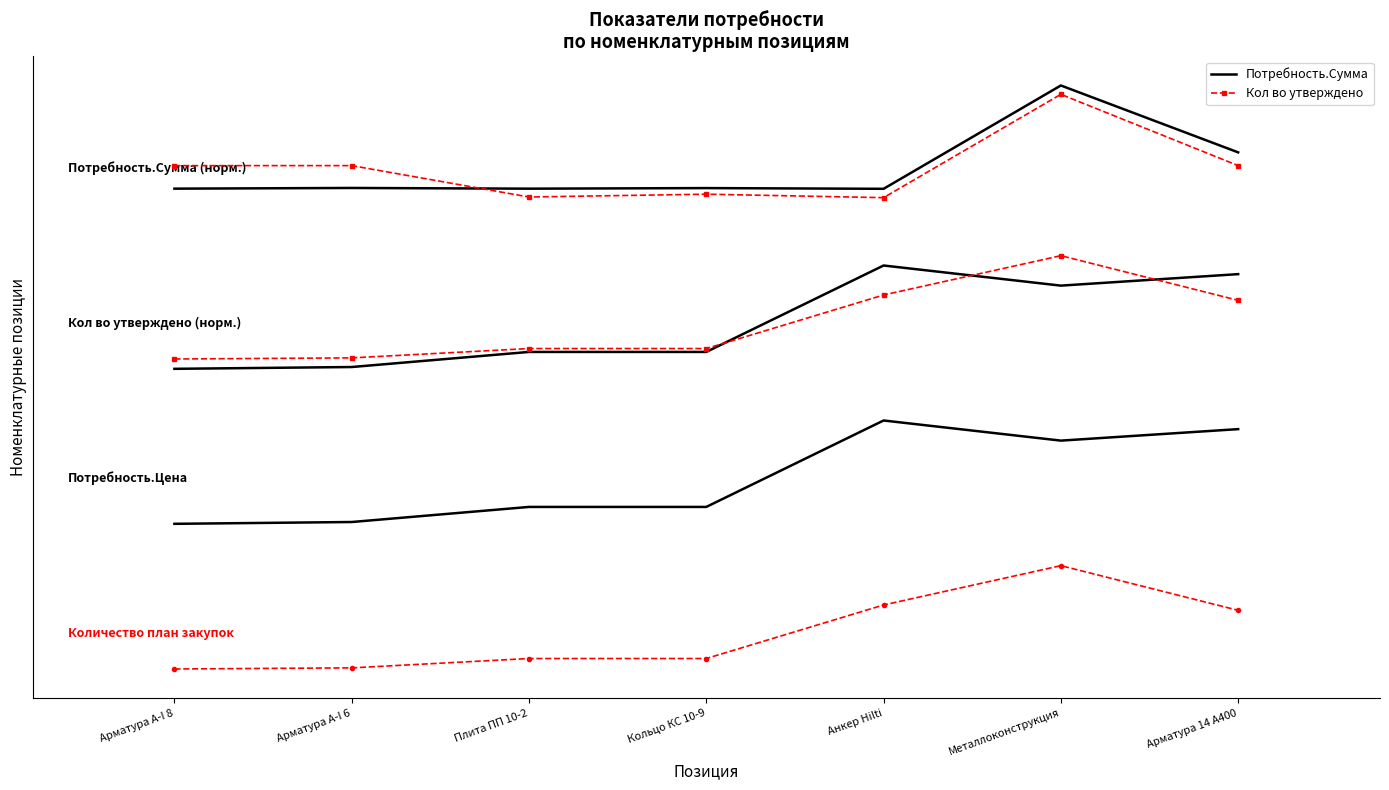

What is the difference between the maximum and minimum values in the Потребность.Сумма series?

1.0